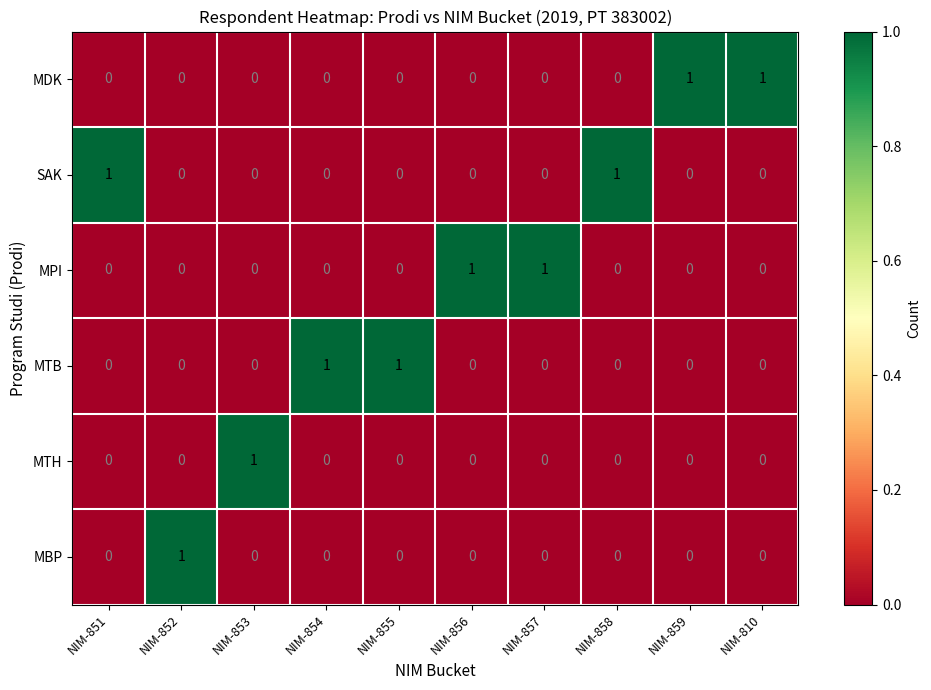

The value of MPI at NIM-853 is 0. True or false?

True